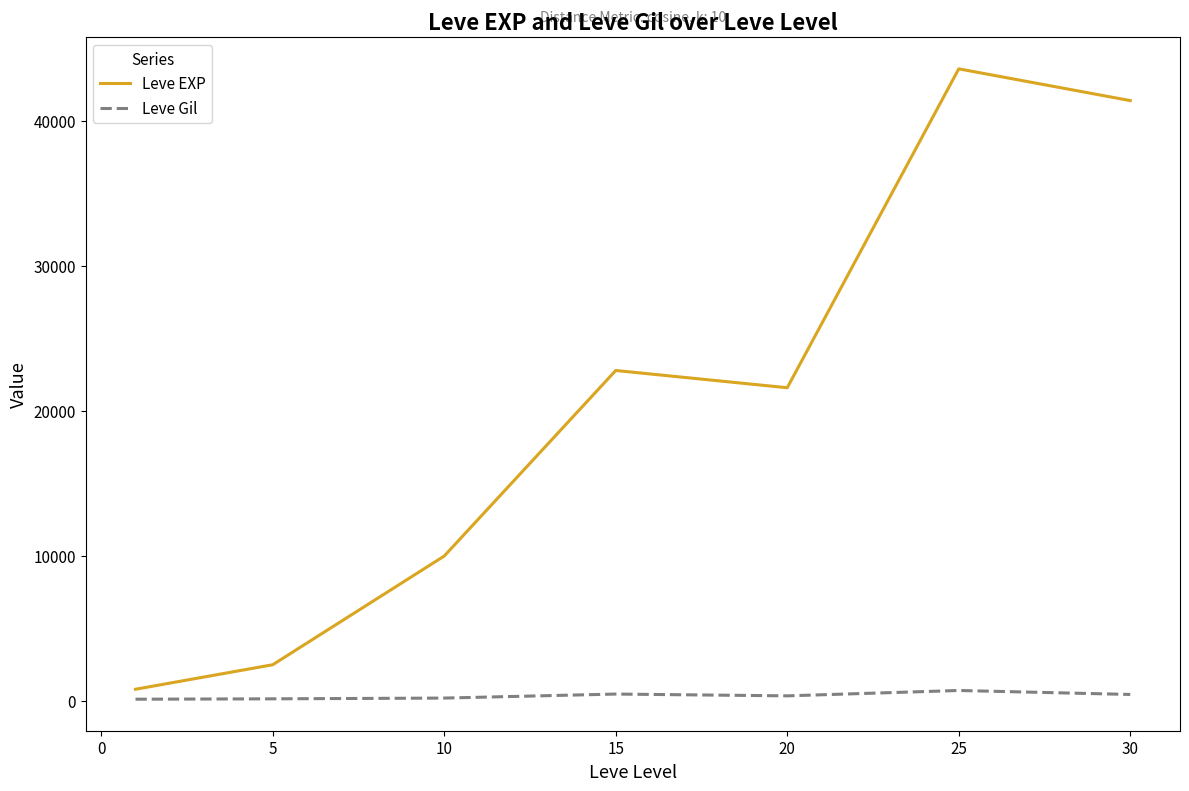

What is the difference between the maximum and minimum values in the Leve EXP series?

42800